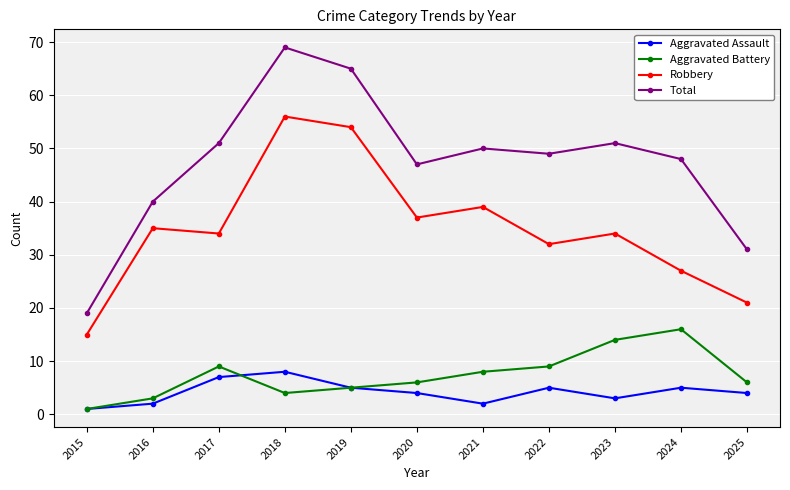

What is the difference between the maximum and minimum values in the Aggravated Assault series?

7